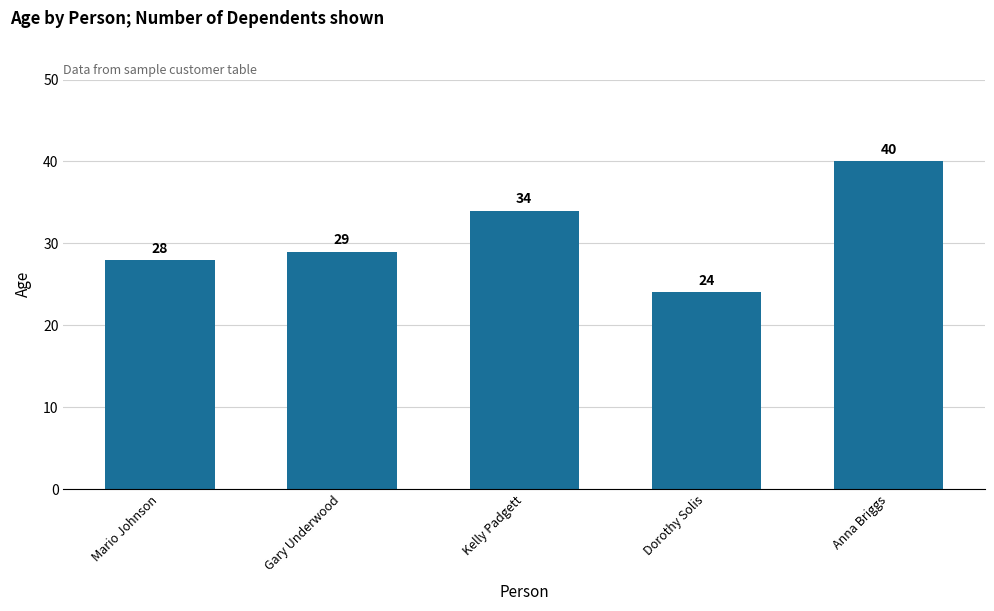

Which has a higher value, Kelly Padgett or Anna Briggs?

Anna Briggs